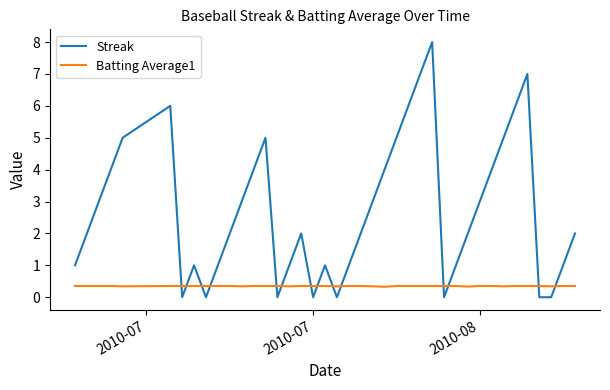

What are all the series names shown in the legend?

Streak, Batting Average1